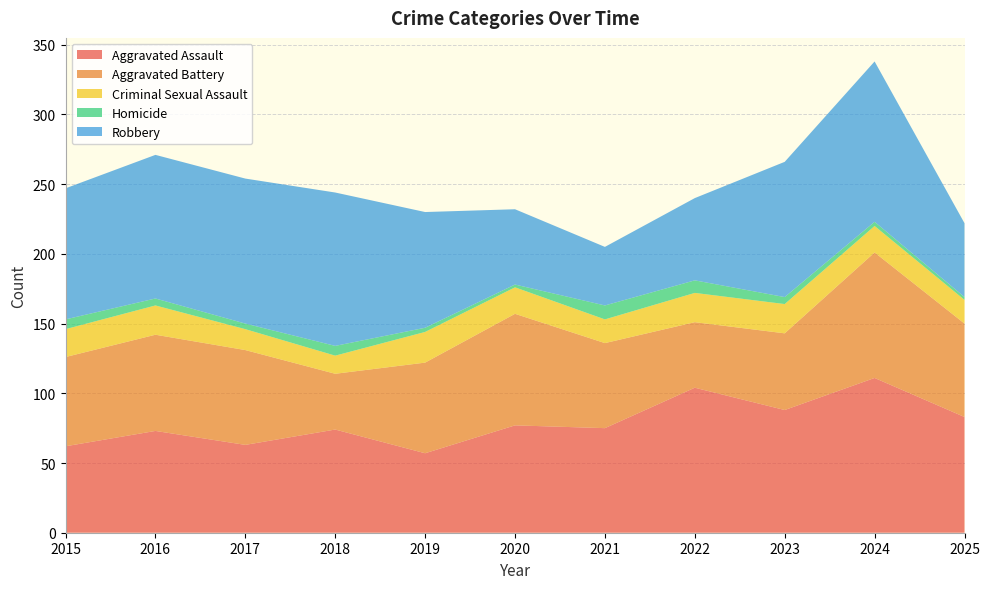

Reading right to left, what are all the values shown in this chart?

Aggravated Assault: 2025=83	2024=111	2023=88	2022=104	2021=75	2020=77	2019=57	2018=74	2017=63	2016=73	2015=62
Aggravated Battery: 2025=67	2024=90	2023=55	2022=47	2021=61	2020=80	2019=65	2018=40	2017=68	2016=69	2015=64
Criminal Sexual Assault: 2025=17	2024=19	2023=21	2022=21	2021=17	2020=19	2019=22	2018=13	2017=15	2016=21	2015=20
Homicide: 2025=2	2024=3	2023=5	2022=9	2021=10	2020=2	2019=3	2018=7	2017=4	2016=5	2015=7
Robbery: 2025=53	2024=115	2023=97	2022=59	2021=42	2020=54	2019=83	2018=110	2017=104	2016=103	2015=94